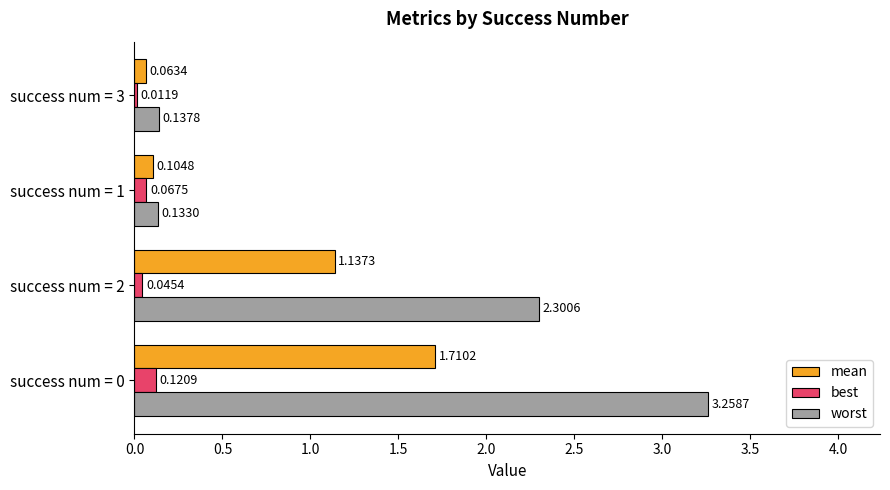

Which series changed the most between success num = 2 and success num = 3?

worst